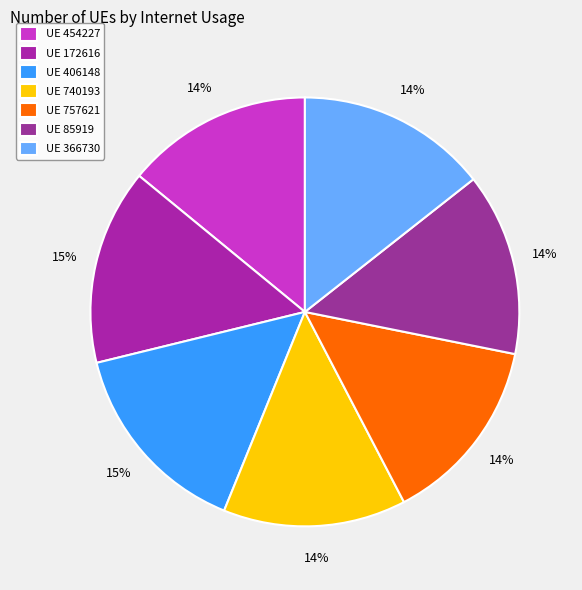

Count the number of slices in the pie.

7